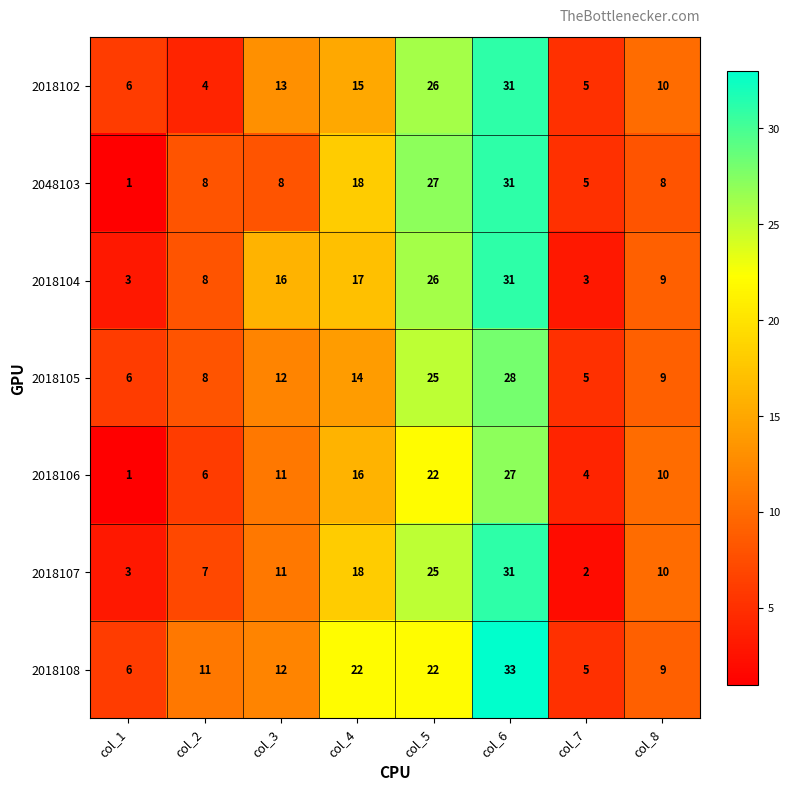

True or false: 2018105 has a value of 39 at col_5.

False